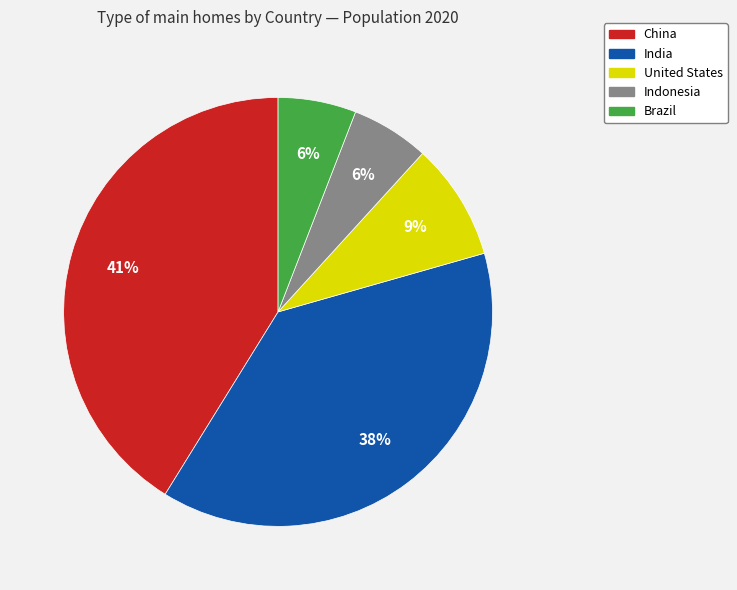

To the nearest percent, what portion does United States represent?

9%